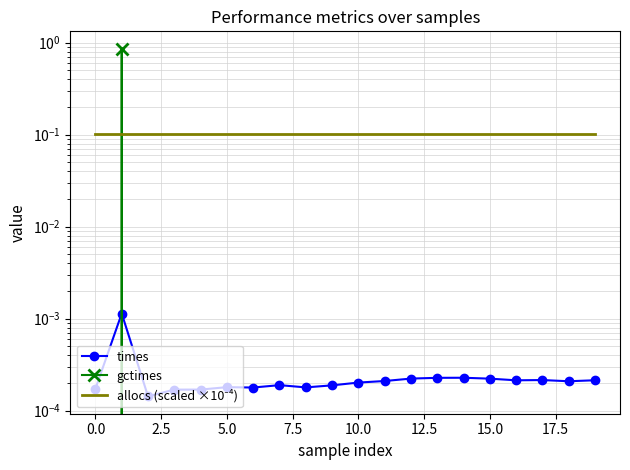

True or false: gctimes has a value of 0.0 at 17.5.

True